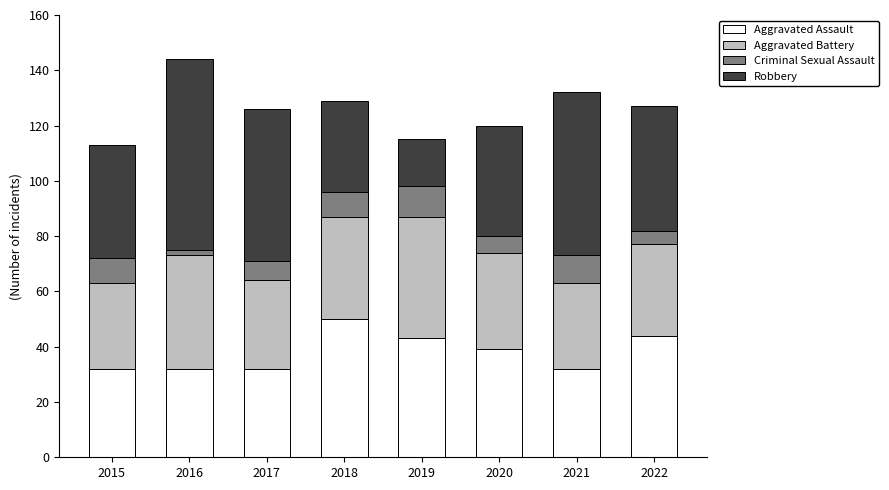

What is the difference between the Aggravated Assault values at 2015 and 2018?

18